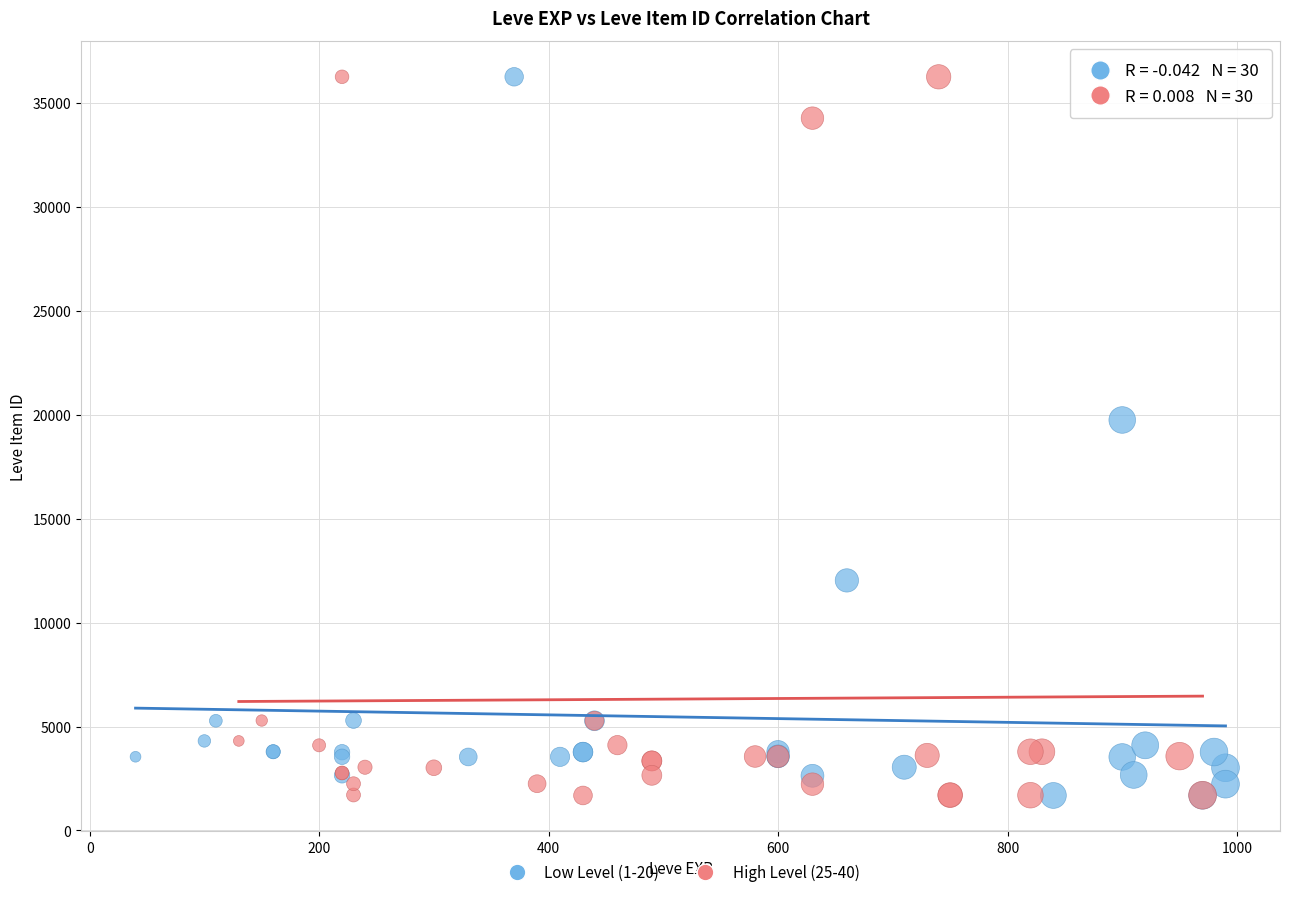

What are all the series names shown in the legend?

Low Level (1-20), High Level (25-40)